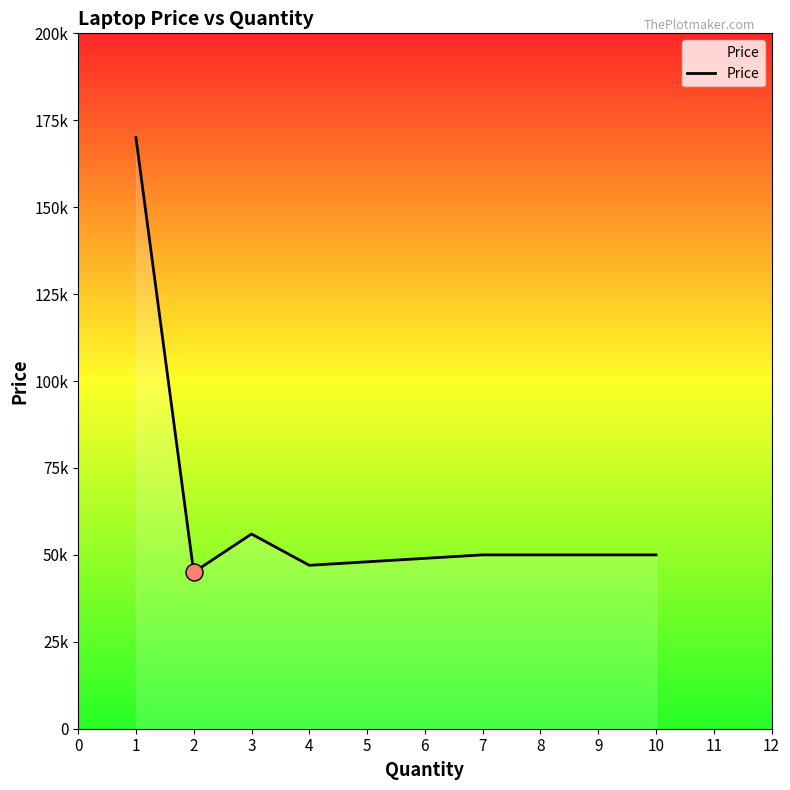

What is the change in value from 4 to 10?

+3000